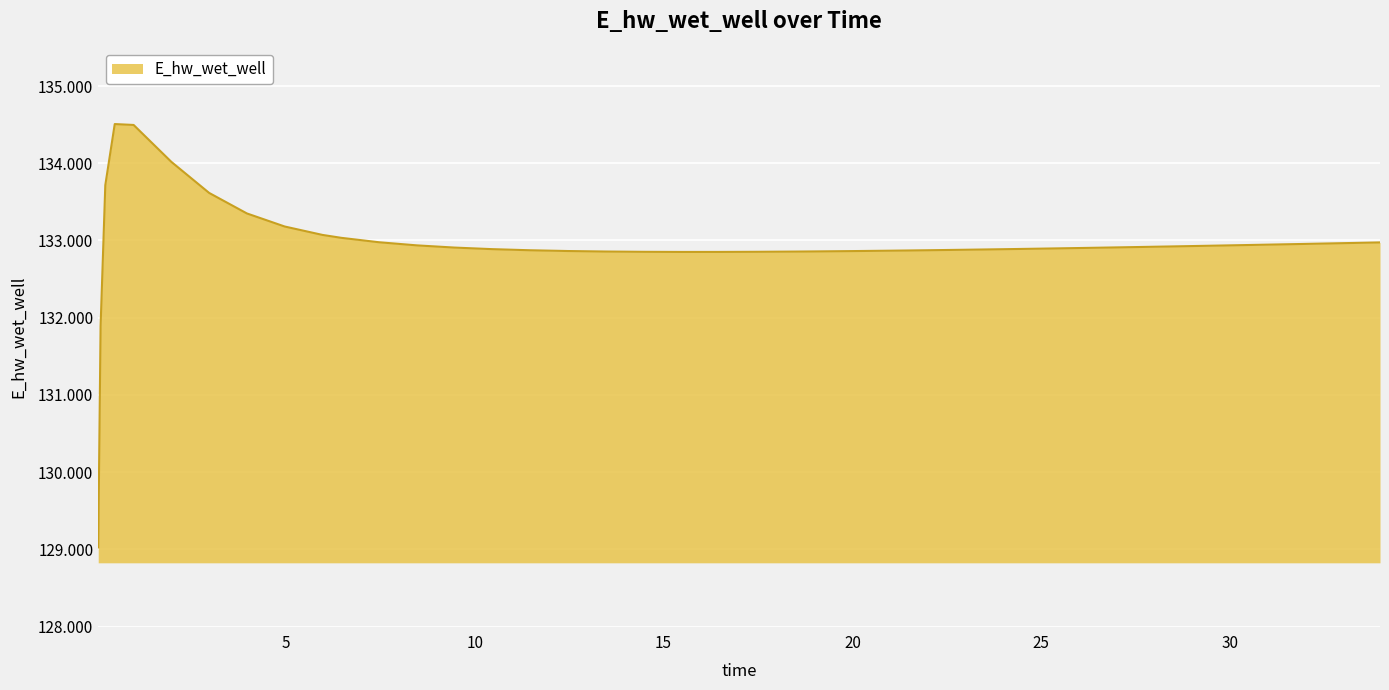

Which label corresponds to the smallest value in the chart?

0.03125